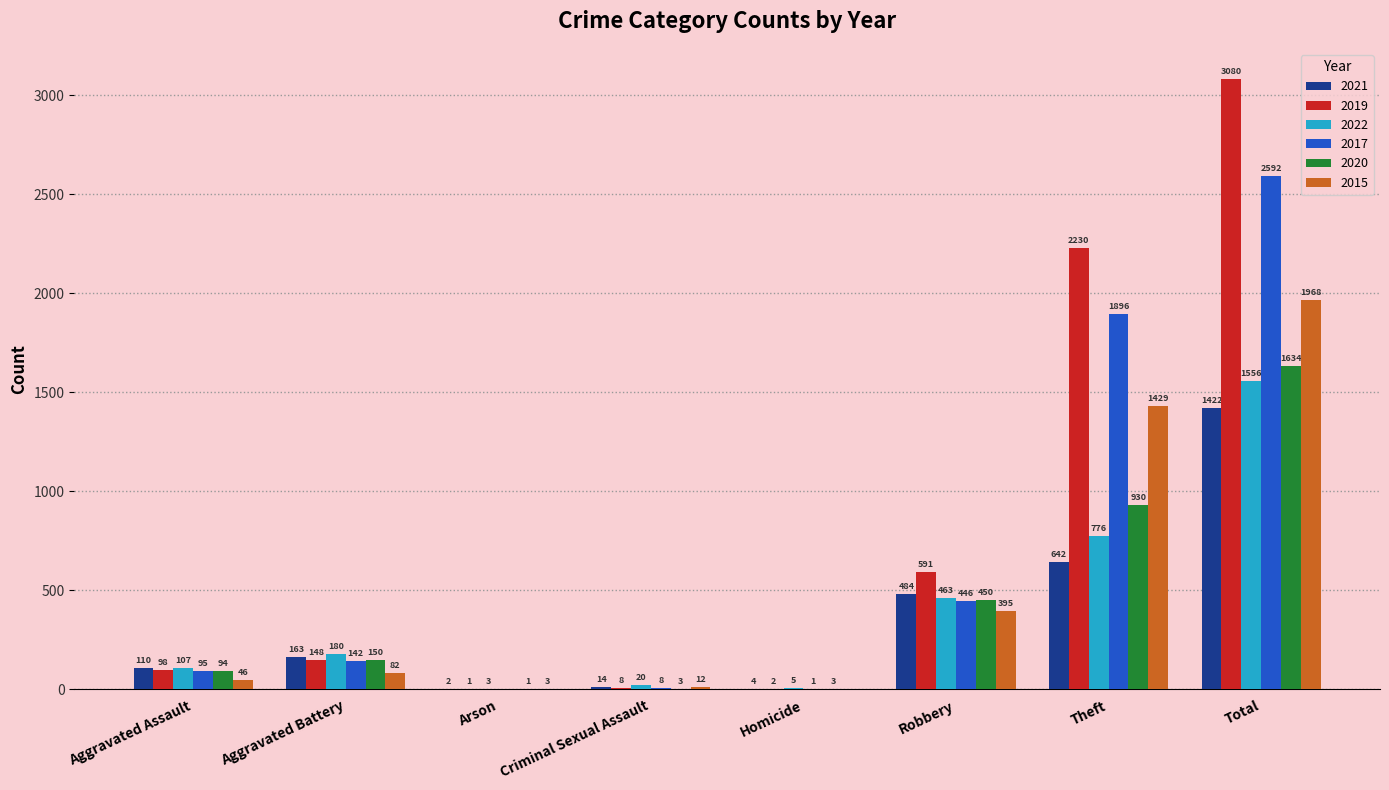

What is the greatest value displayed?

3080